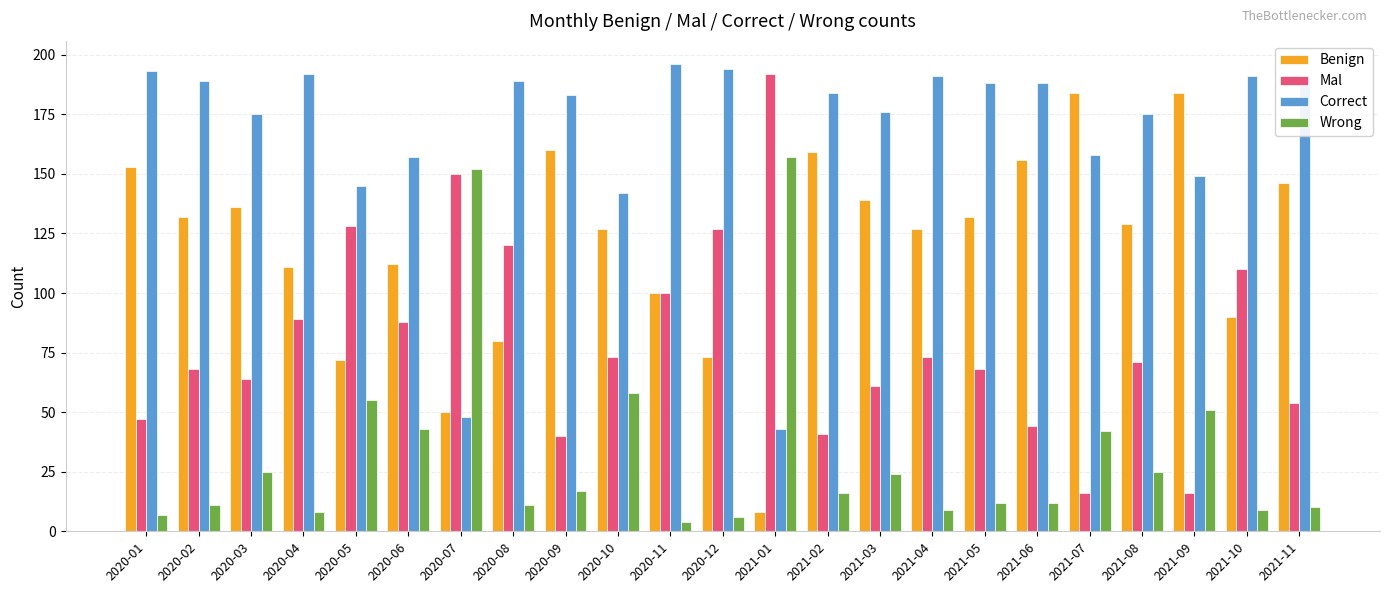

How many groups of bars are there?

23